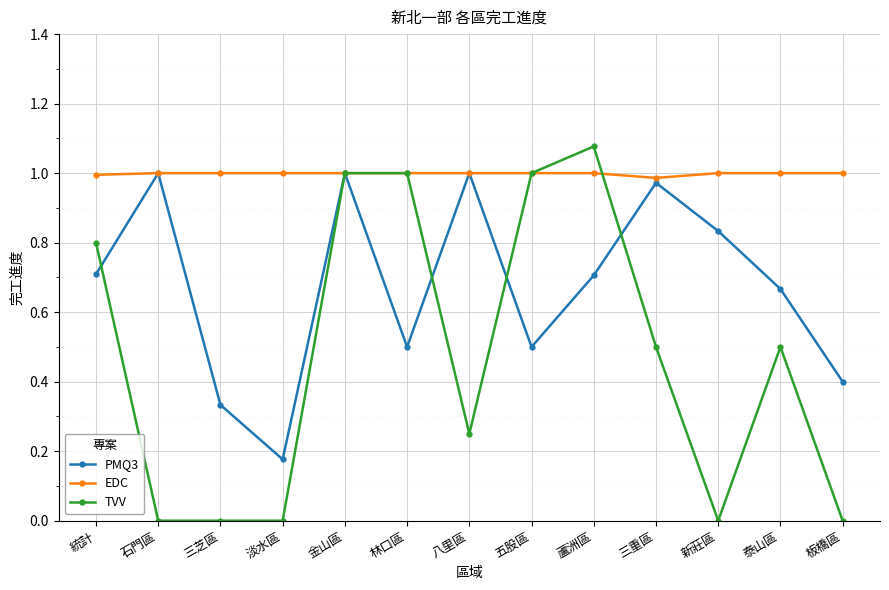

Which series has the largest total across all categories?

EDC